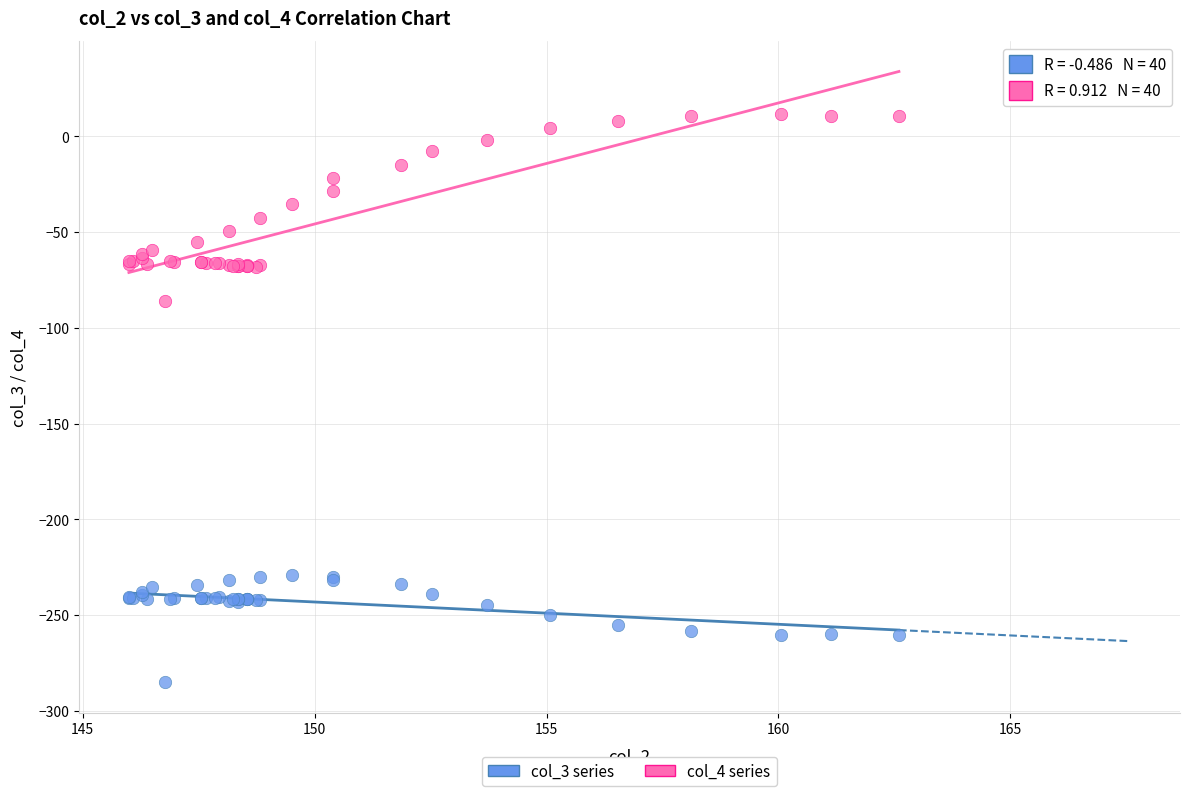

Which series has the largest Y range (max minus min)?

col_4 series